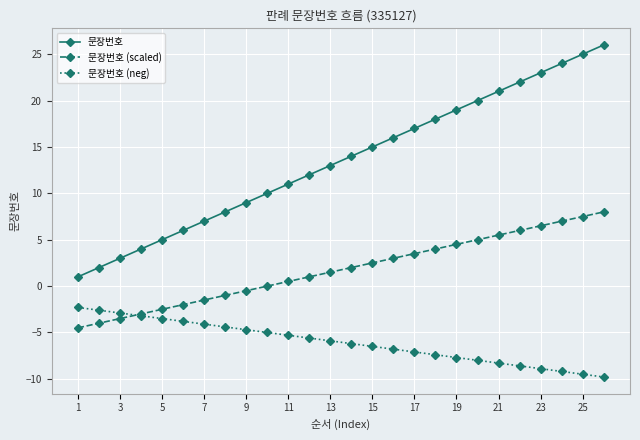

Reading left to right, extract all data points from this chart.

문장번호: 1.0	2.0	3.0	4.0	5.0	6.0	7.0	8.0	9.0	10.0	11.0	12.0	13.0	14.0	15.0	16.0	17.0	18.0	19.0	20.0	21.0	22.0	23.0	24.0	25.0	26.0
문장번호 (scaled): -4.5	-4.0	-3.5	-3.0	-2.5	-2.0	-1.5	-1.0	-0.5	0.0	0.5	1.0	1.5	2.0	2.5	3.0	3.5	4.0	4.5	5.0	5.5	6.0	6.5	7.0	7.5	8.0
문장번호 (neg): -2.3	-2.6	-2.9	-3.2	-3.5	-3.8	-4.1	-4.4	-4.7	-5.0	-5.3	-5.6	-5.9	-6.2	-6.5	-6.8	-7.1	-7.4	-7.7	-8.0	-8.3	-8.6	-8.9	-9.2	-9.5	-9.8